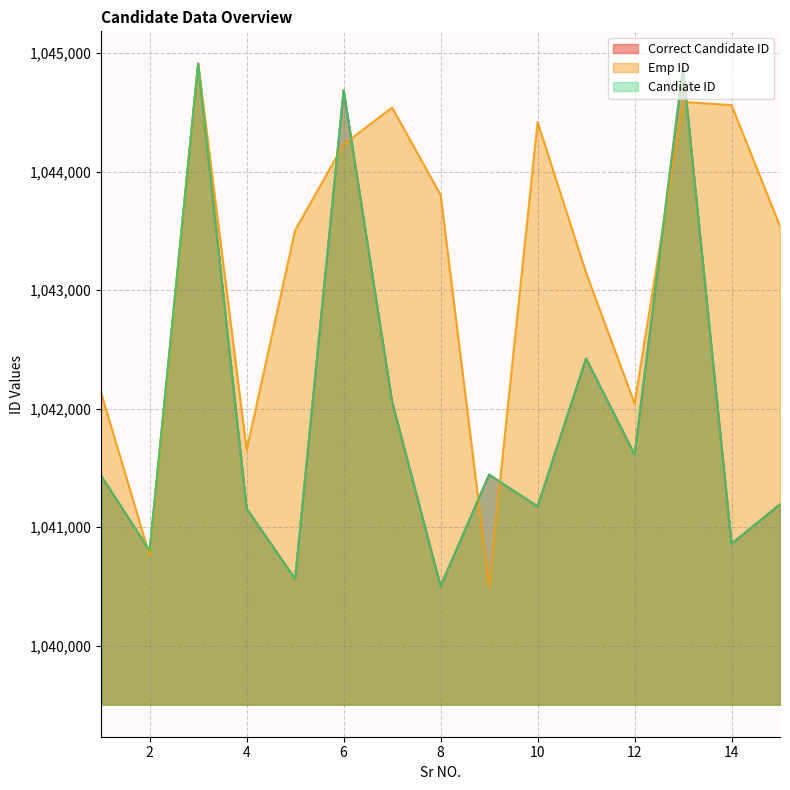

At 11, list the series in order from smallest to largest.

Correct Candidate ID, Candiate ID, Emp ID